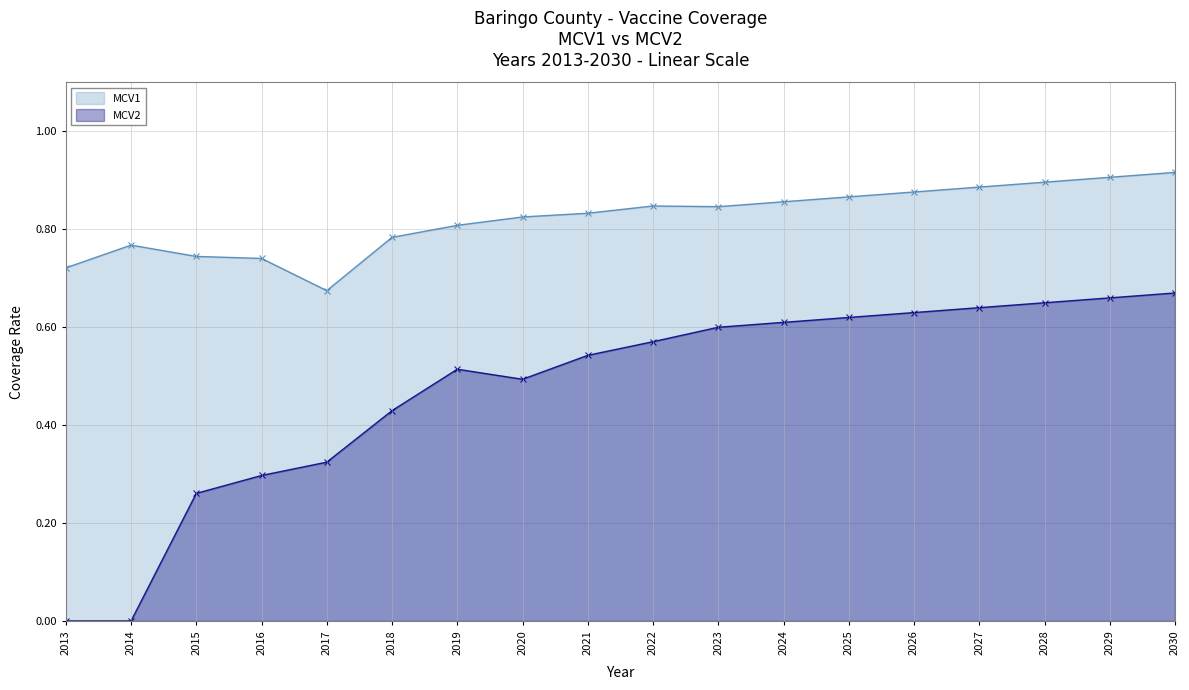

Which series changed the most between 2021 and 2022?

MCV2